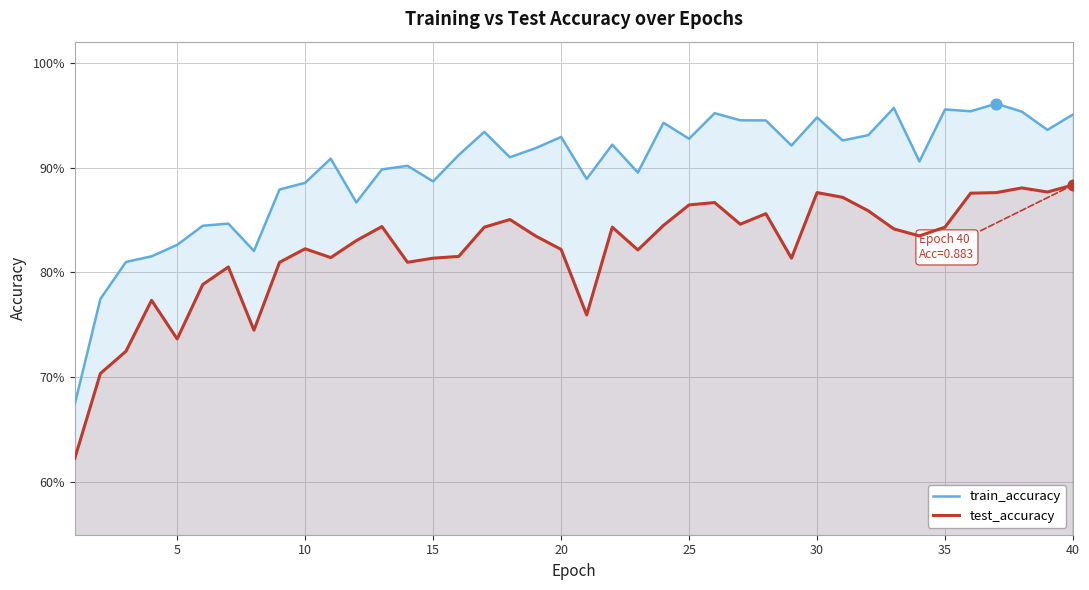

Which series contains the lowest Y value?

test_accuracy